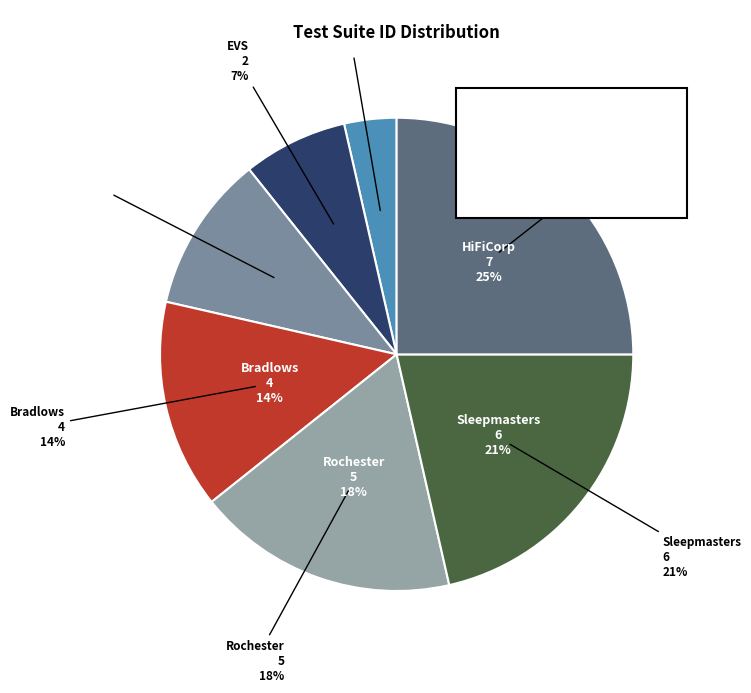

What is the change in value from IC to Rochester?

+4